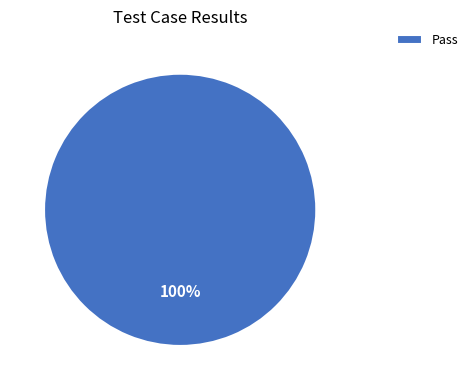

Rank the categories by value from highest to lowest.

Pass